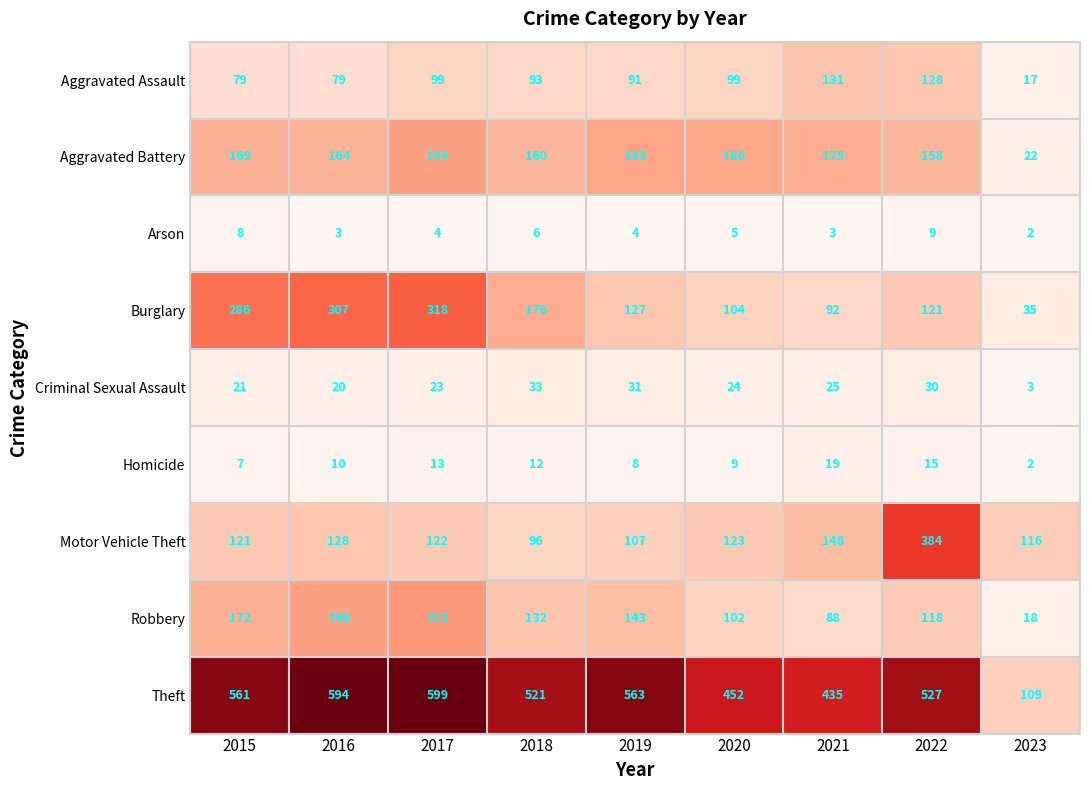

Which category has the lowest value in the Homicide series?

2023